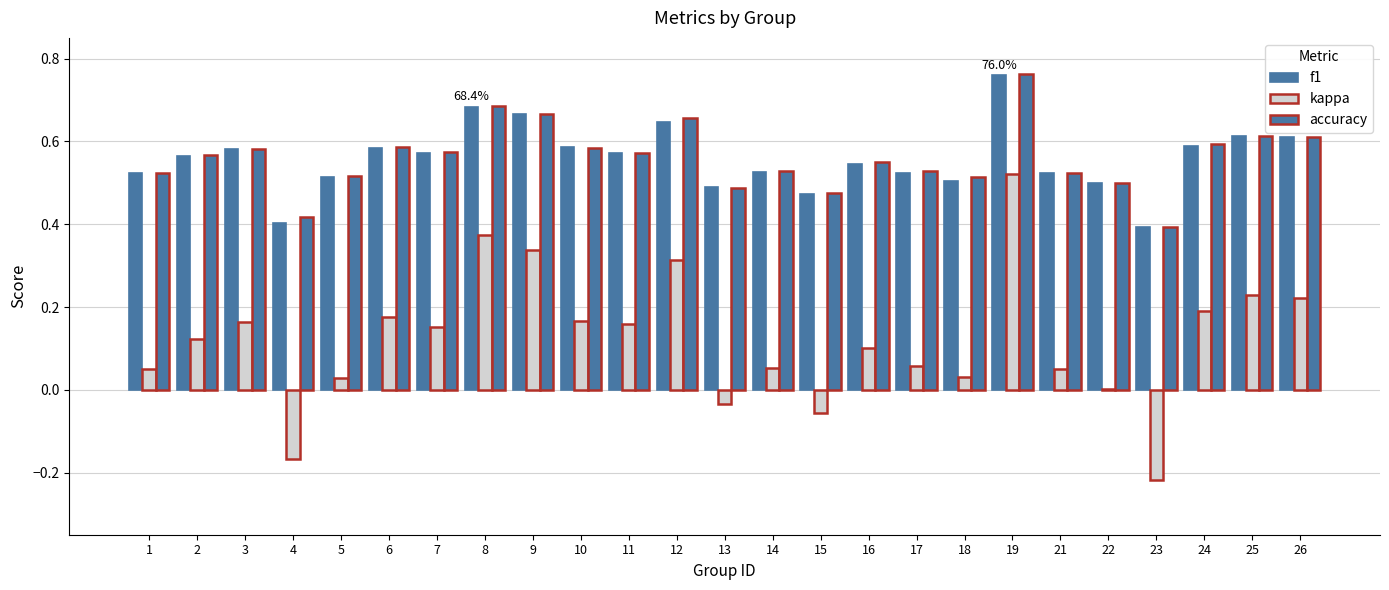

Reading right to left, extract all data points from this chart.

f1: 0.6	0.6	0.6	0.4	0.5	0.5	0.8	0.5	0.5	0.5	0.5	0.5	0.5	0.6	0.6	0.6	0.7	0.7	0.6	0.6	0.5	0.4	0.6	0.6	0.5
kappa: 0.2	0.2	0.2	-0.2	0.0	0.0	0.5	0.0	0.1	0.1	-0.1	0.1	-0.0	0.3	0.2	0.2	0.3	0.4	0.2	0.2	0.0	-0.2	0.2	0.1	0.0
accuracy: 0.6	0.6	0.6	0.4	0.5	0.5	0.8	0.5	0.5	0.6	0.5	0.5	0.5	0.7	0.6	0.6	0.7	0.7	0.6	0.6	0.5	0.4	0.6	0.6	0.5